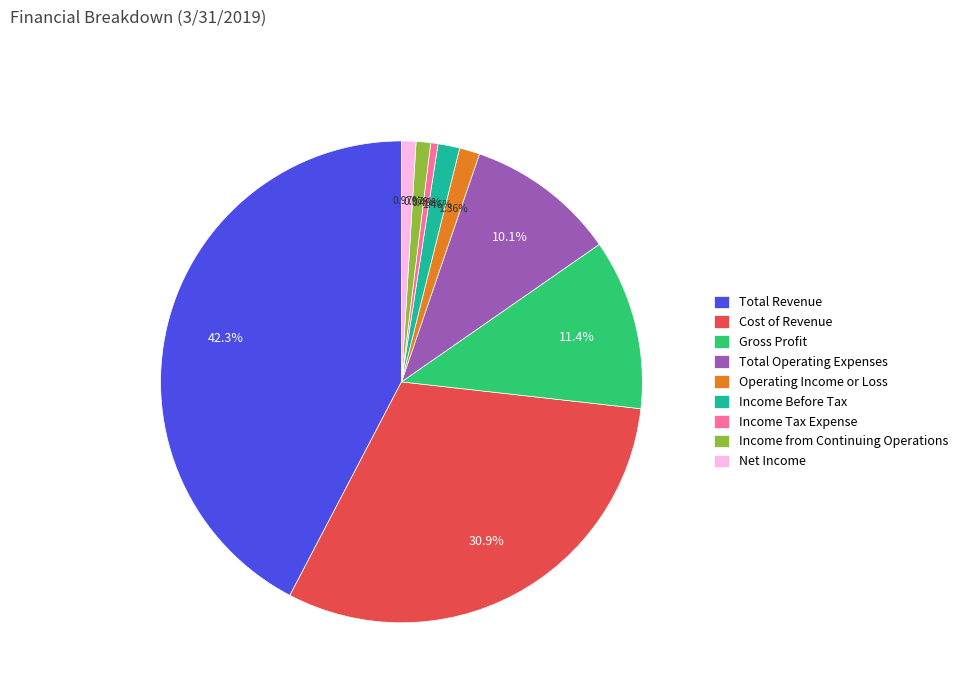

Is it true that Cost of Revenue is 25% of the pie?

False